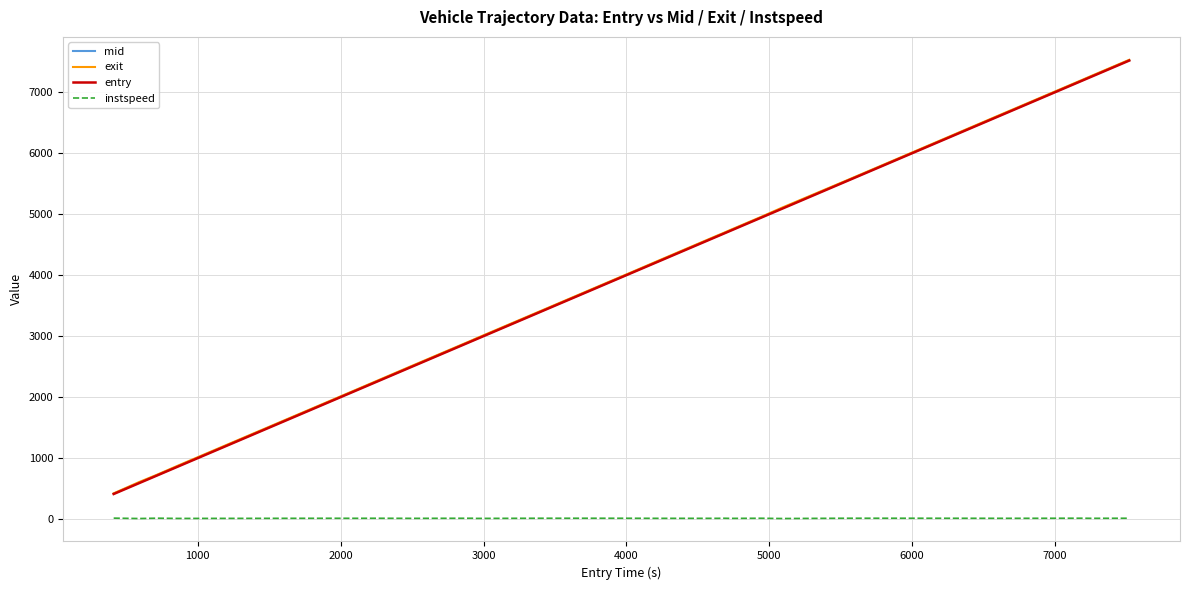

What is the highest value of the entry series?

7519.8